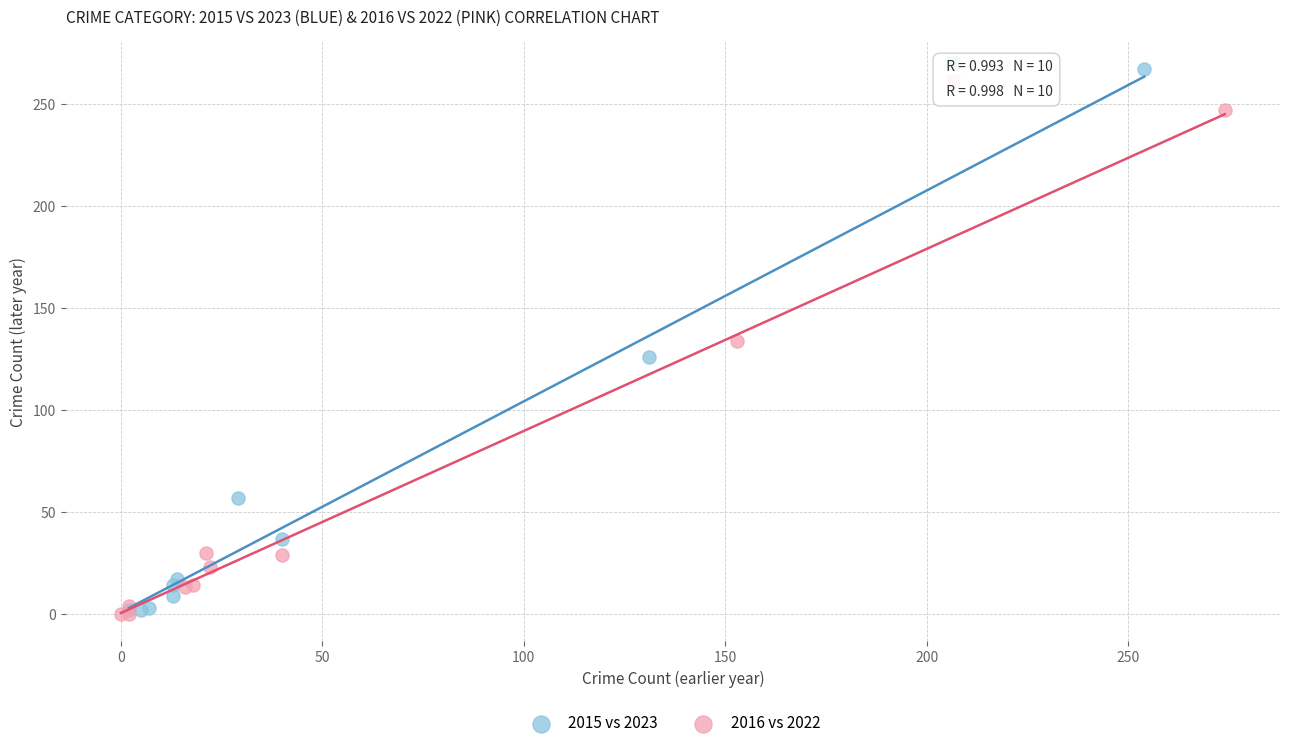

Which series has the widest spread of Y values?

2015 vs 2023